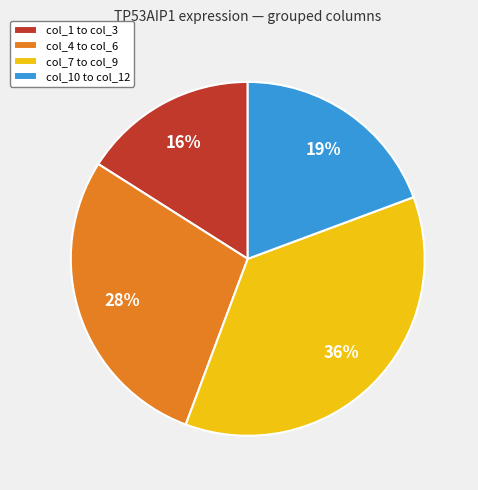

What is the smallest slice in the pie chart?

col_1 to col_3